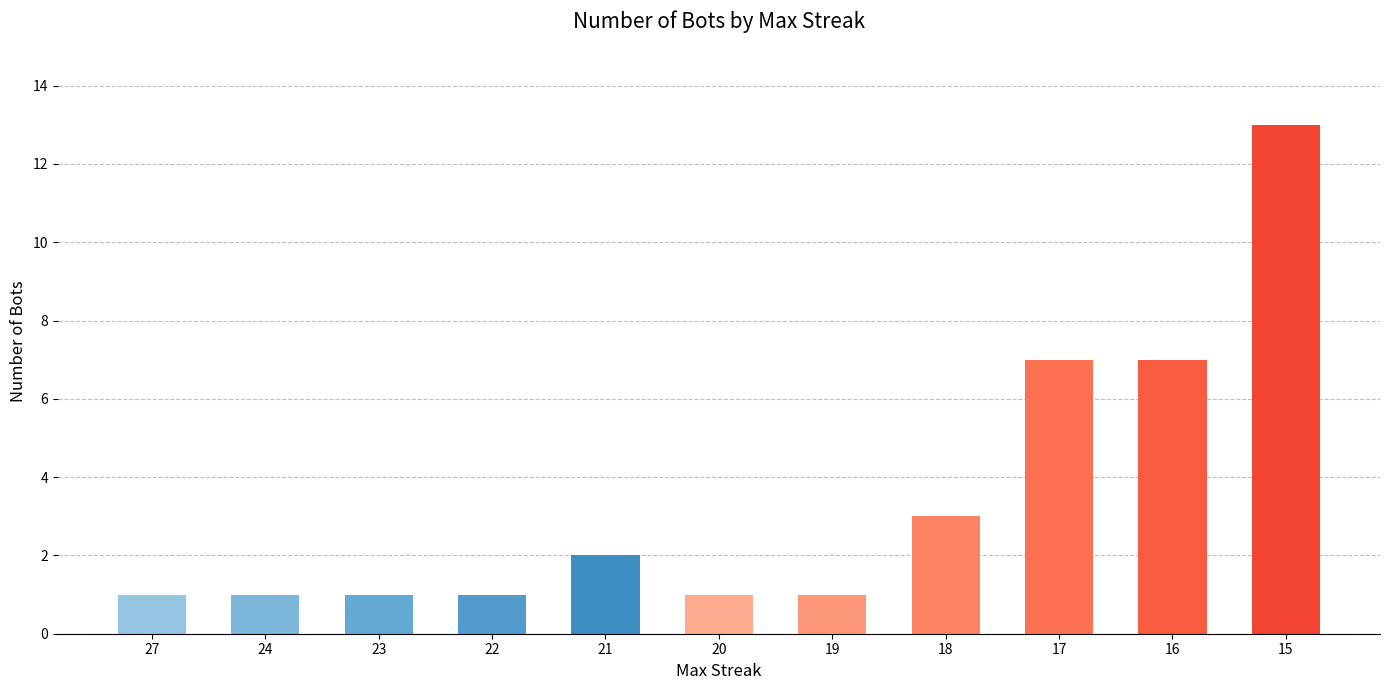

Between 23 and 16, which is larger?

16